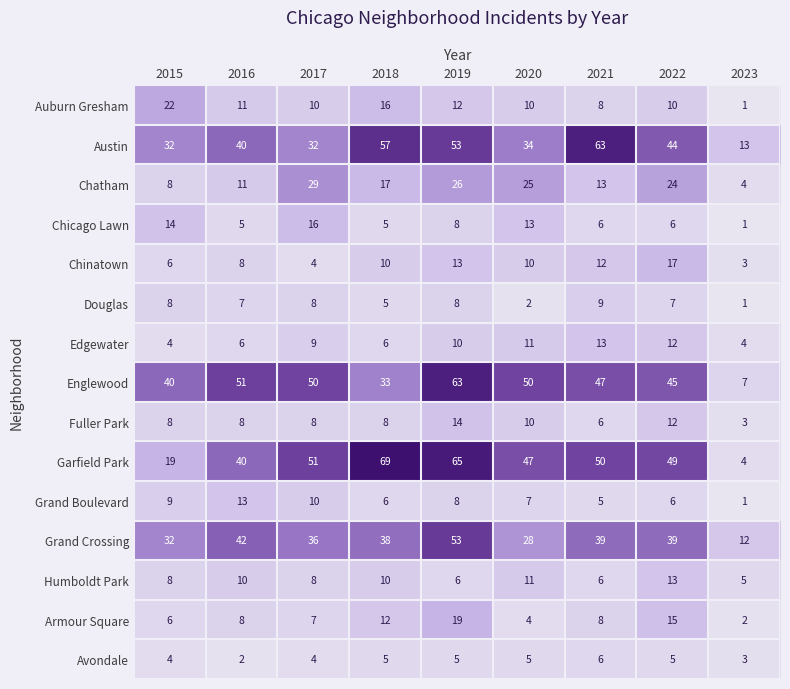

What is the greatest value displayed?

69